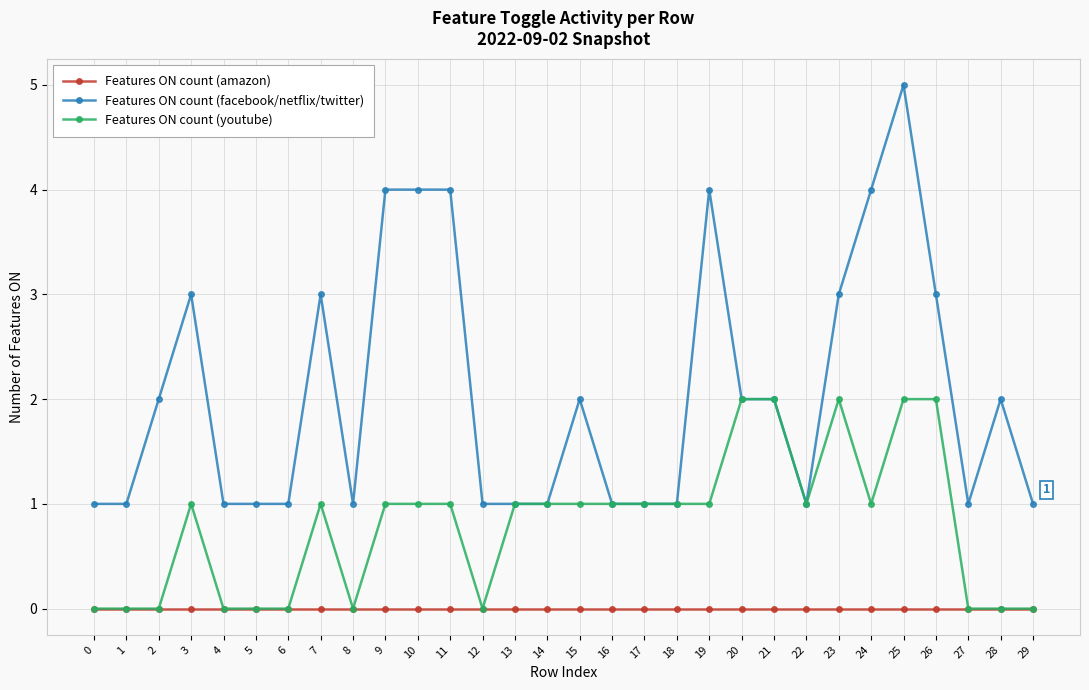

How many series are shown in this chart?

3